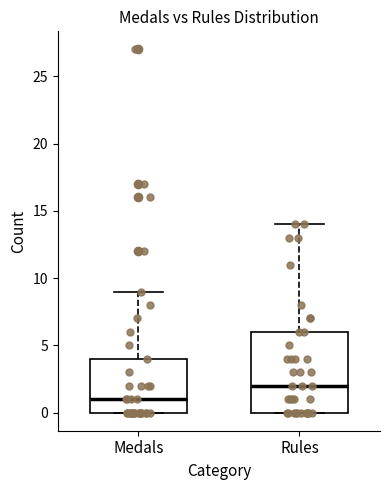

Which box is the tallest, from its lower edge to its upper edge?

Rules